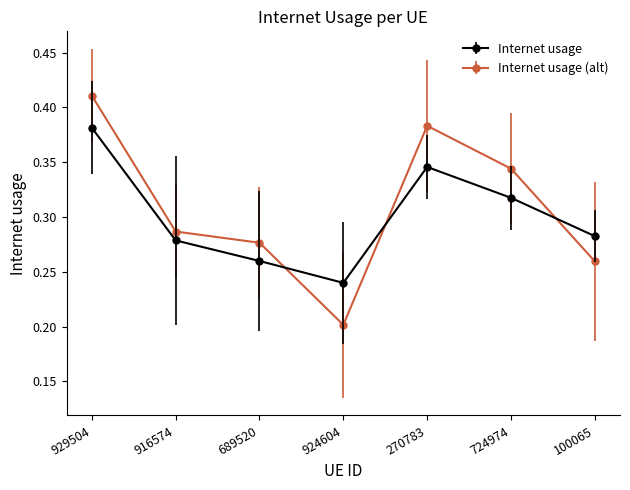

At 100065, list the series in order from smallest to largest.

Internet usage (alt), Internet usage